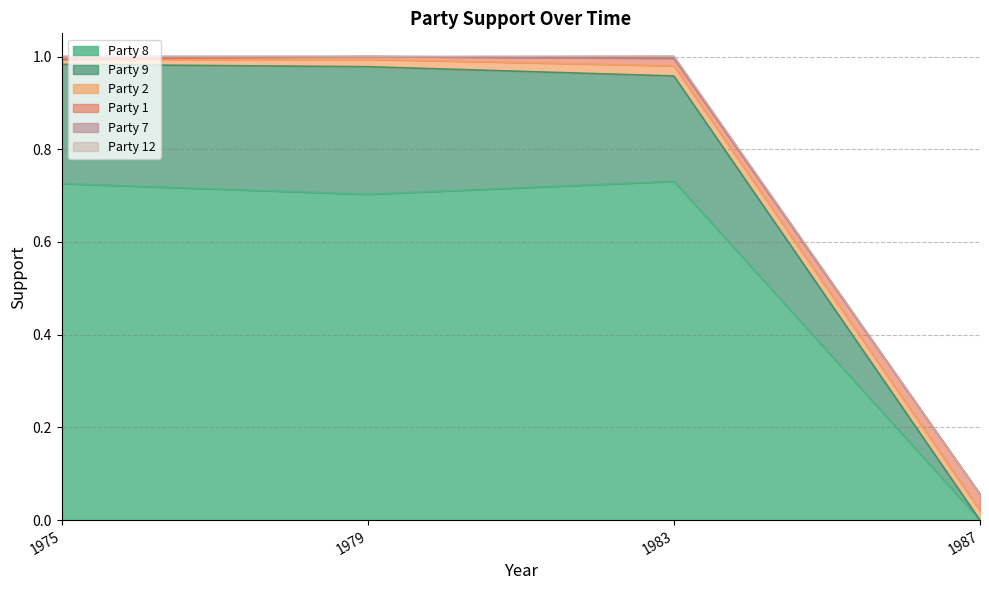

Between 8 and 4, which is larger?

8